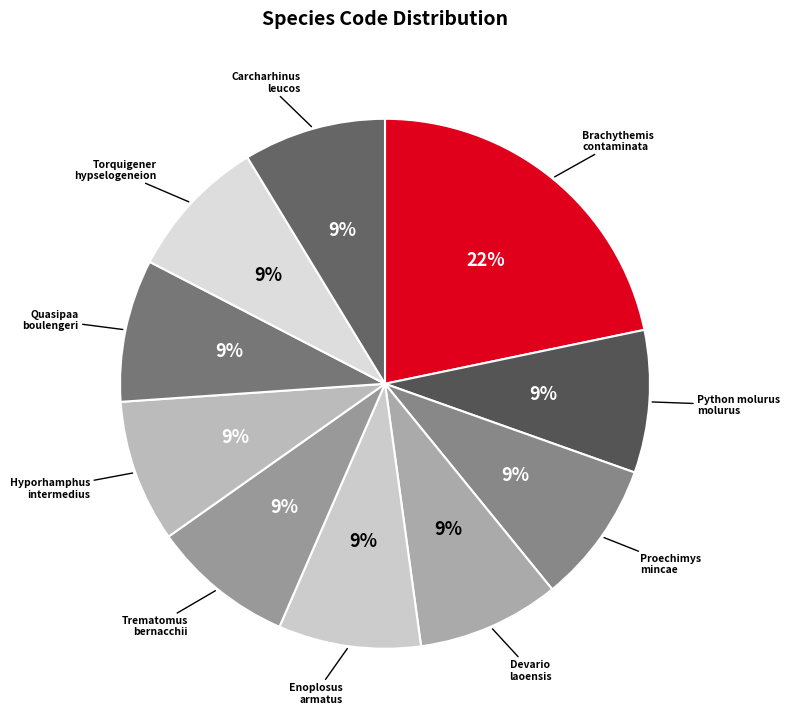

Does Hyporhamphus intermedius account for over 50% of the chart?

No